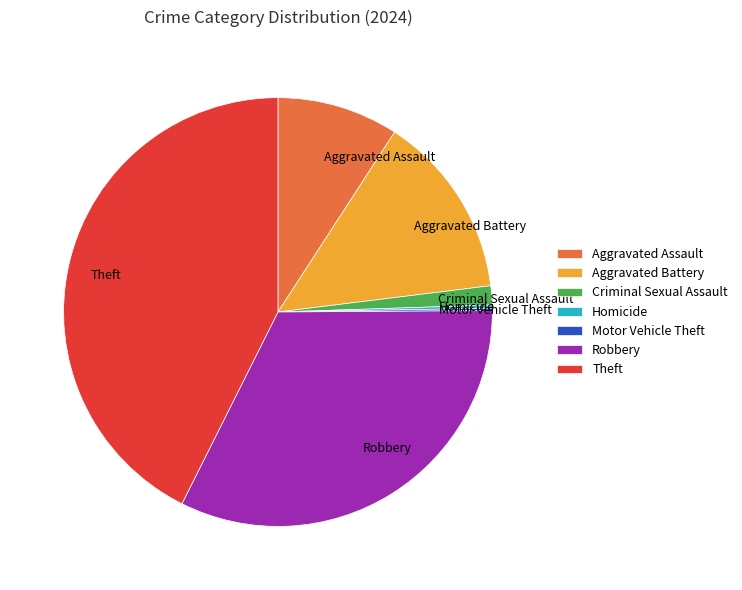

True or false: Aggravated Assault accounts for 15% of the total.

False